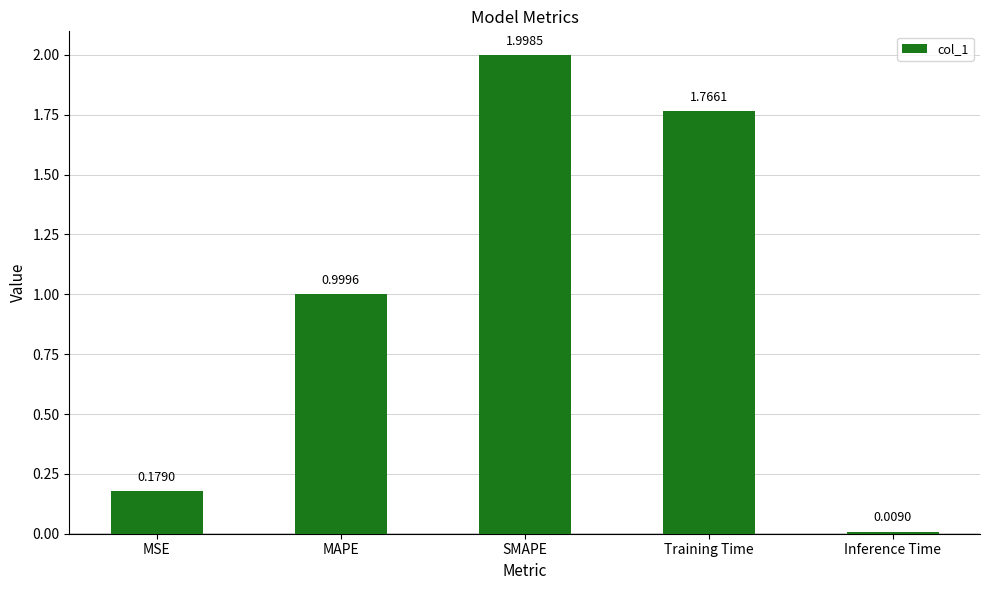

Approximately how many times larger is the value at Training Time compared to SMAPE?

0.9